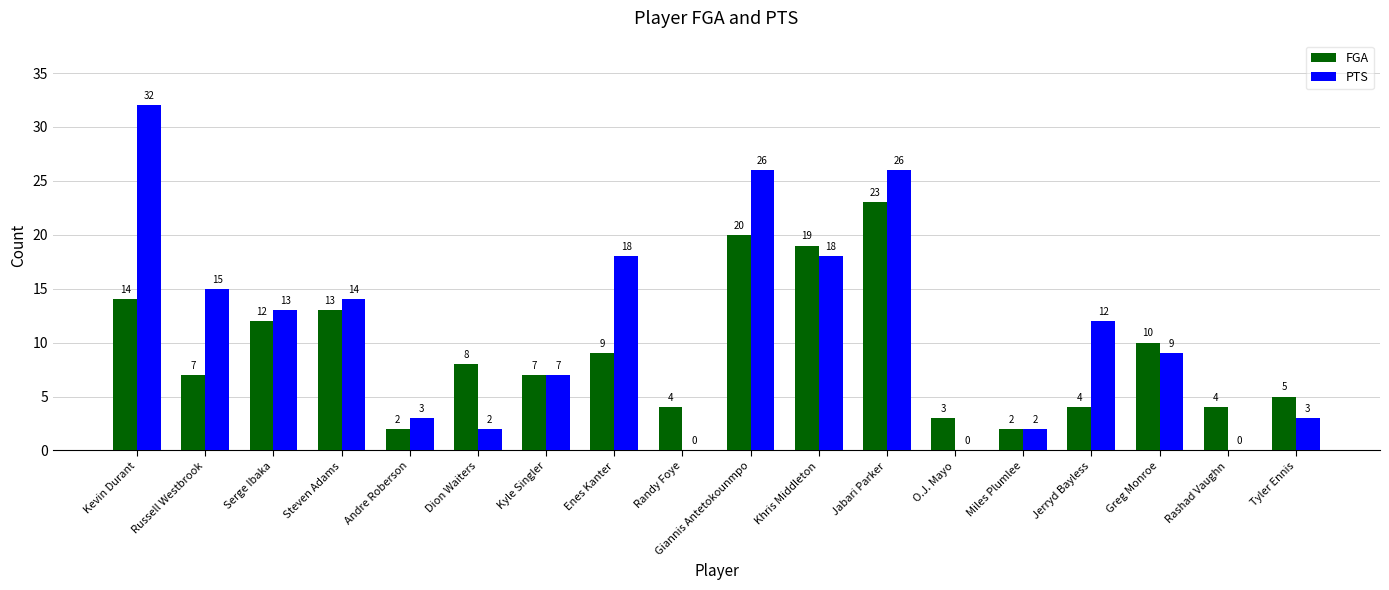

Is it true that PTS equals 13 at Serge Ibaka?

True